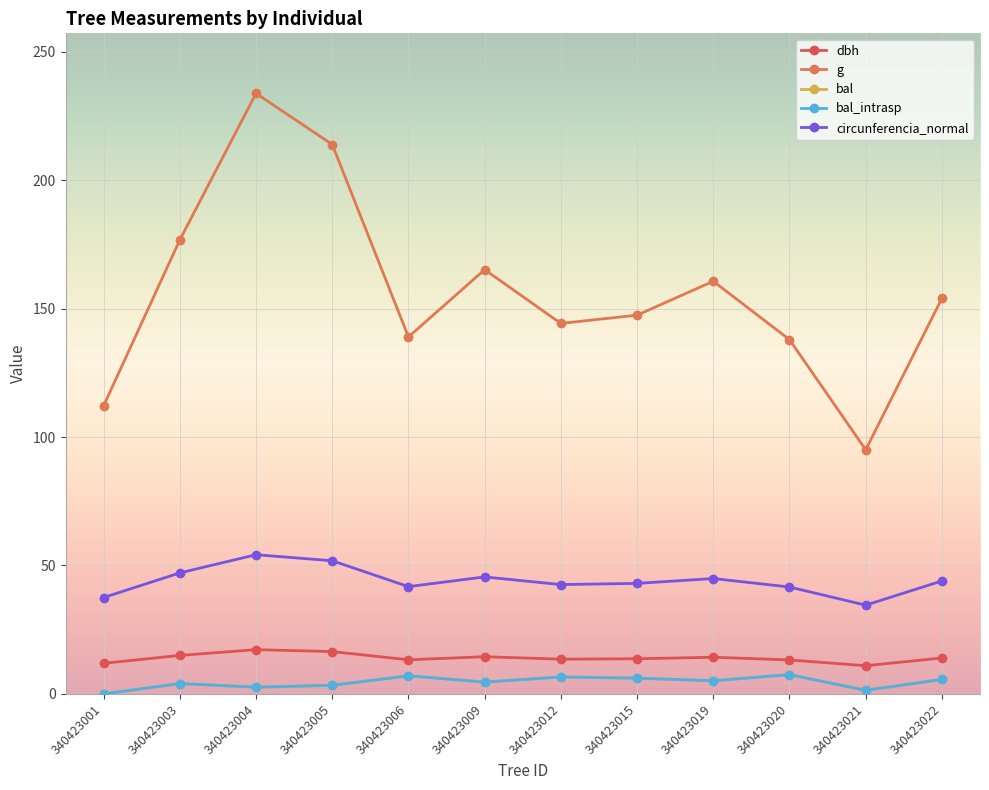

Is the value of bal_intrasp at 340423006 greater than the value of g at 340423005?

No